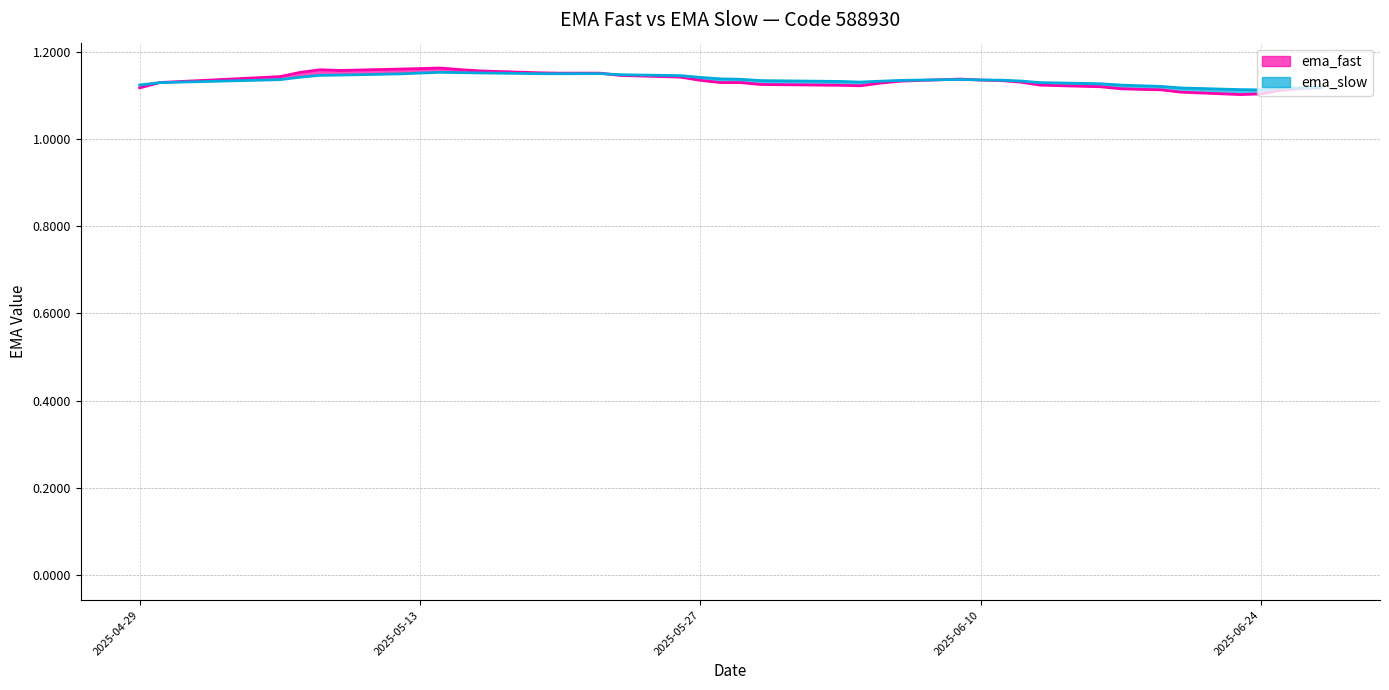

Which series has the largest range (max minus min)?

ema_fast